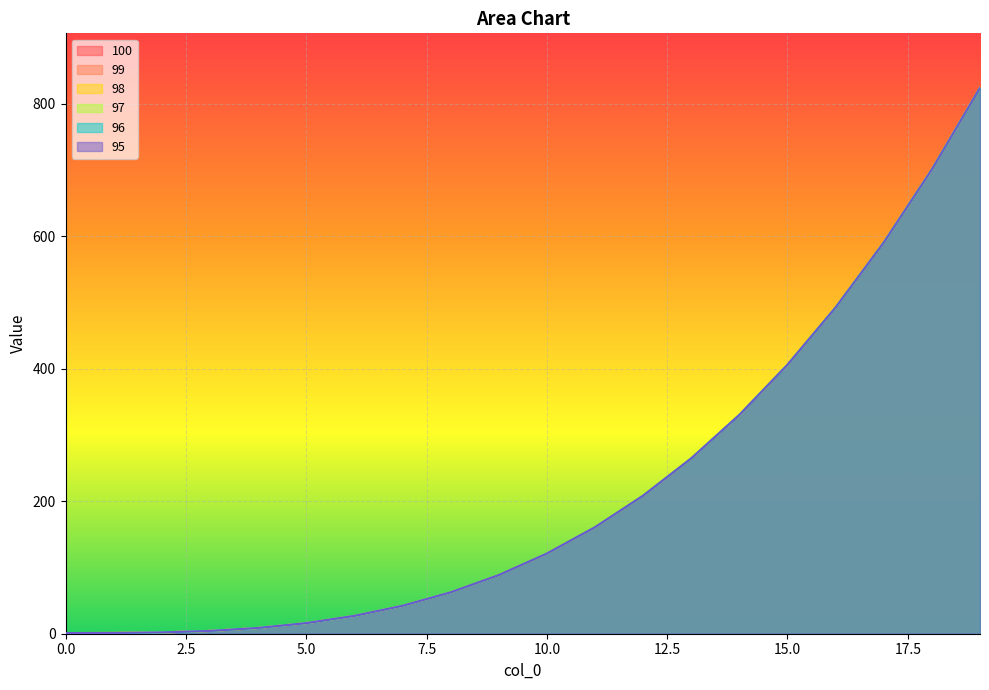

How many distinct data groups are displayed?

6